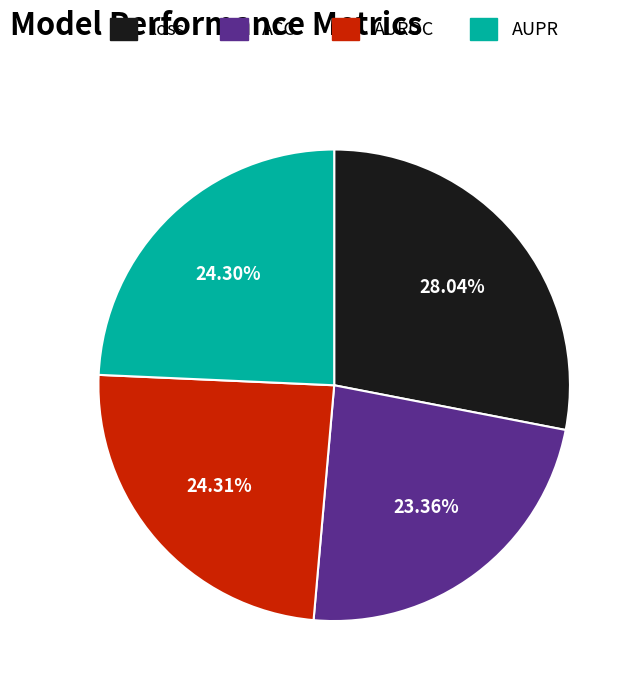

True or false: loss accounts for 28% of the total.

True